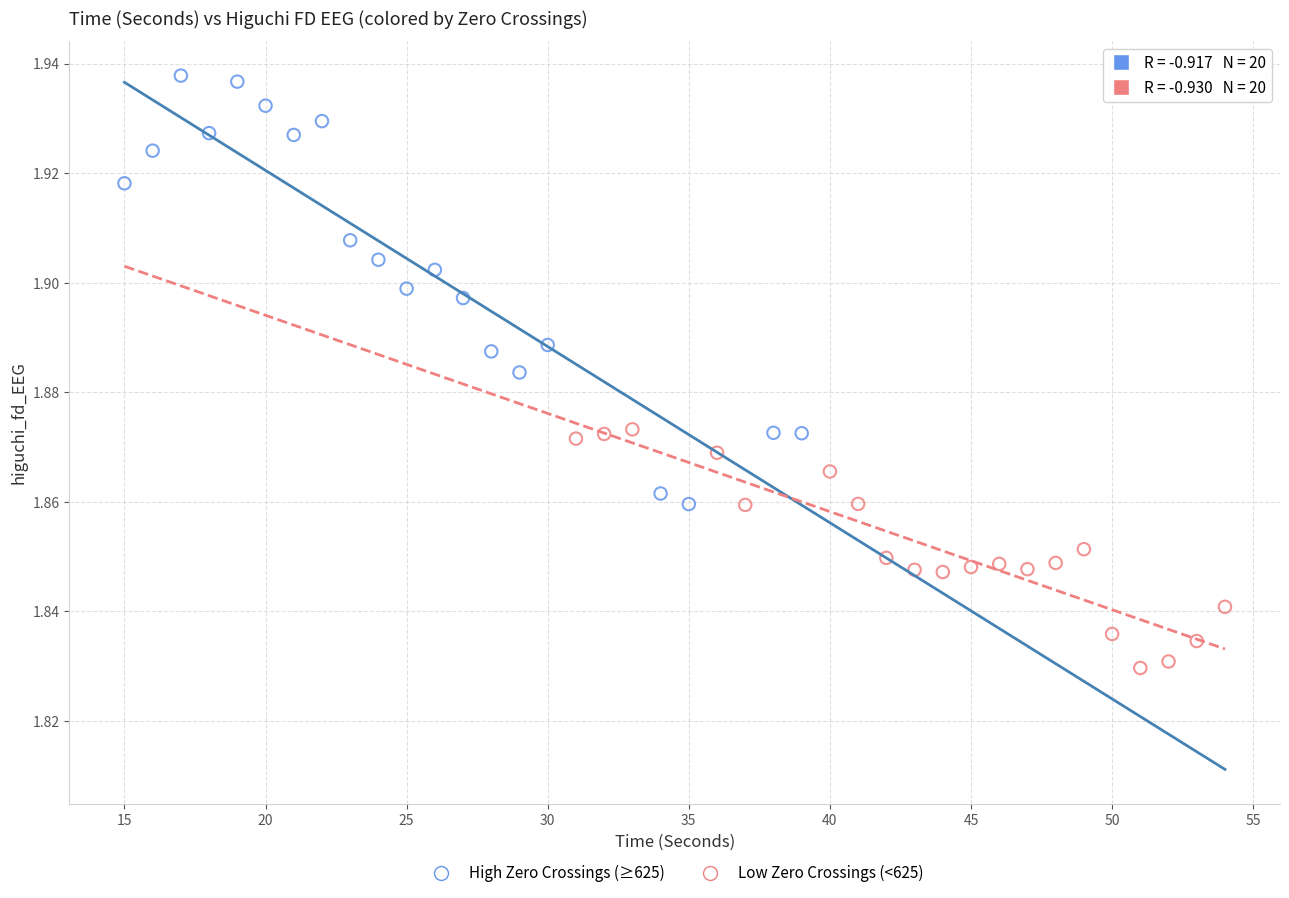

Which series has the widest spread of Y values?

High Zero Crossings (≥625)